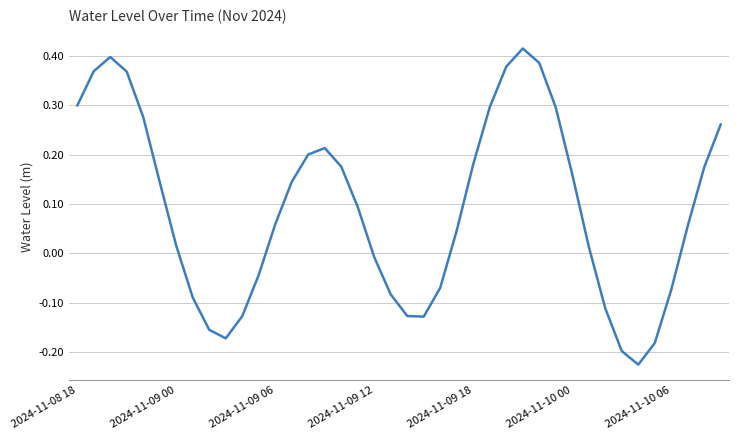

Does the chart have visible grid lines?

Yes